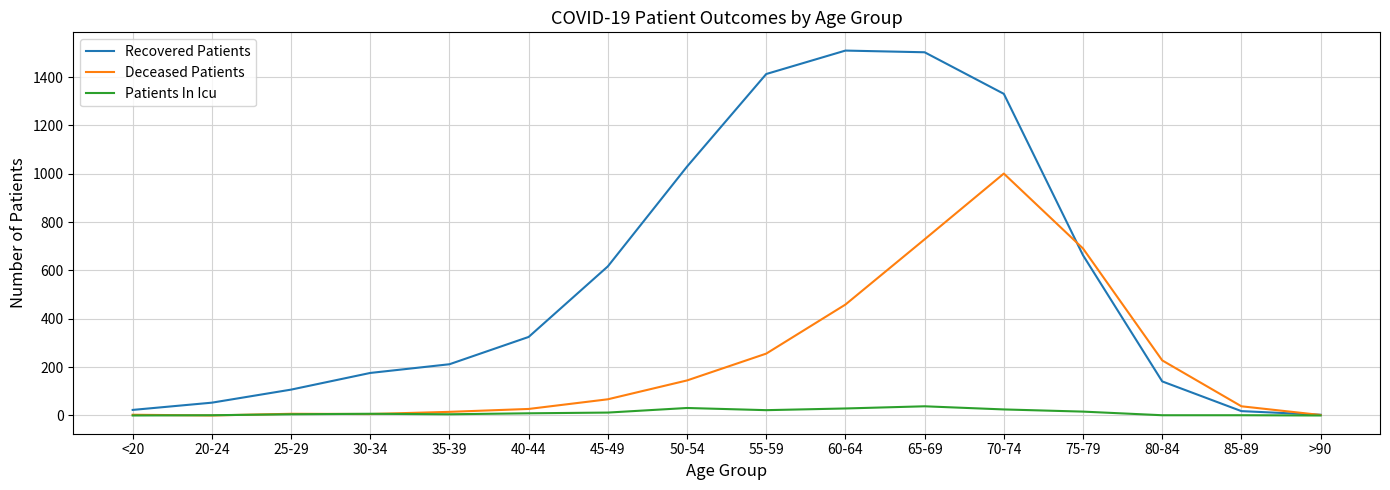

Where is Recovered Patients nearest to the value 756?

75-79